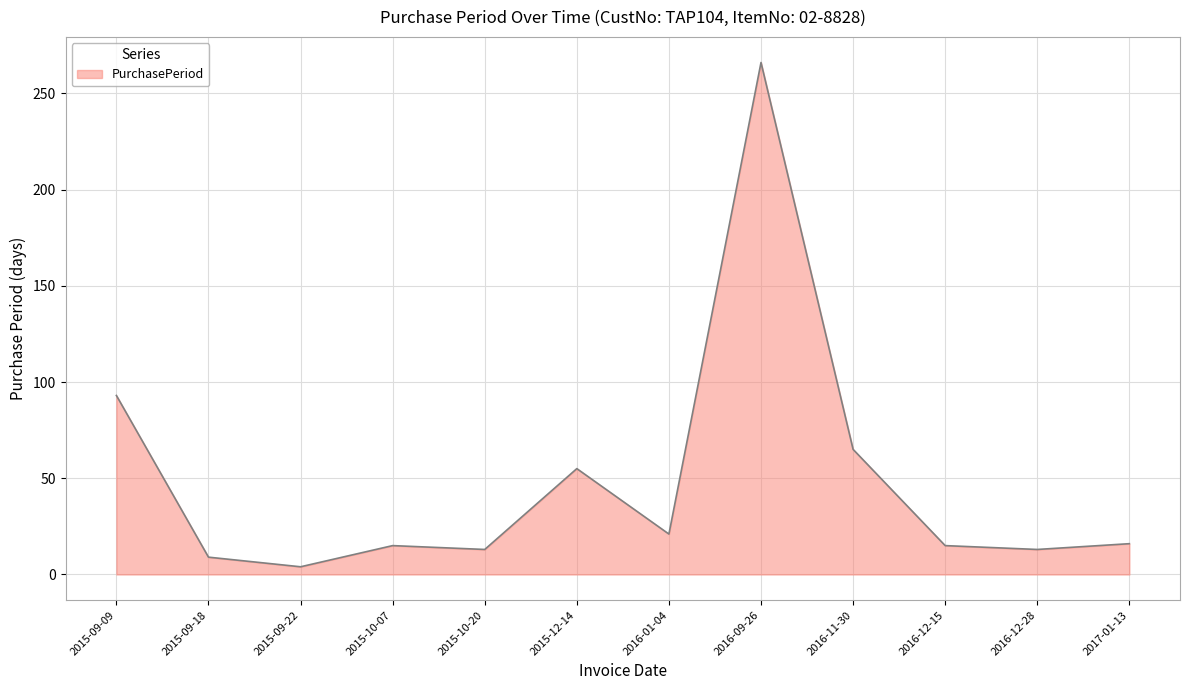

What is the greatest value displayed?

266